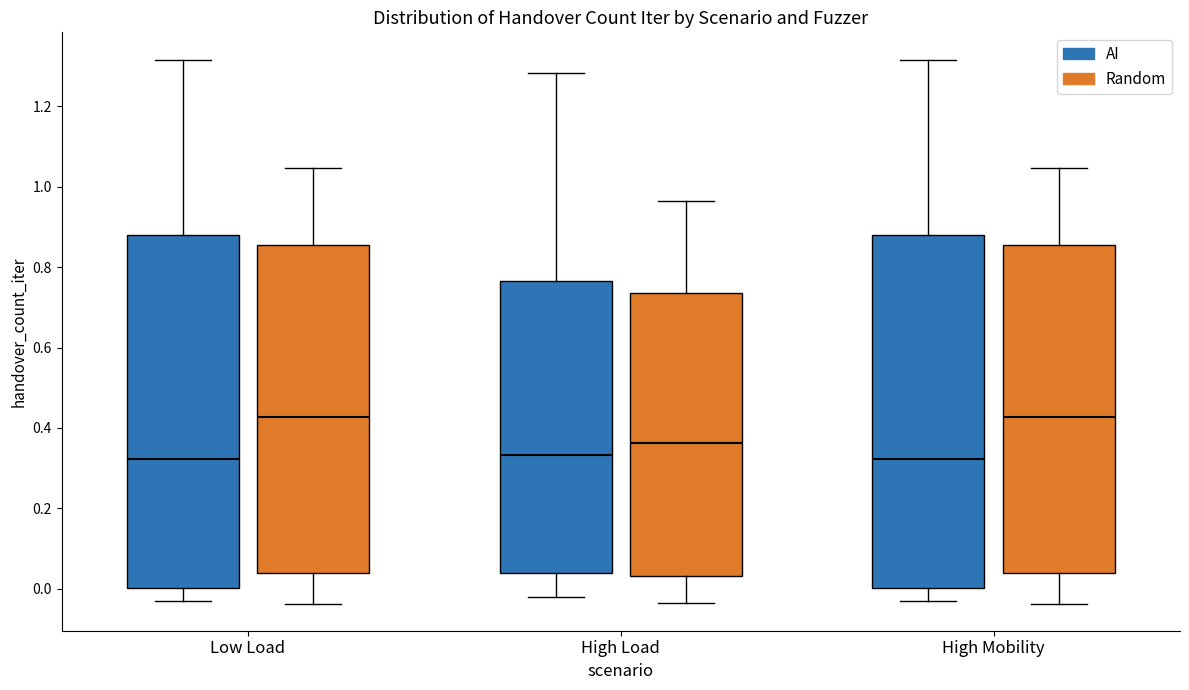

Where does the lower whisker of the box for High Load (AI) end on the y-axis? The values are not printed on the chart, so give them approximately, as read against the axis.

-0.02